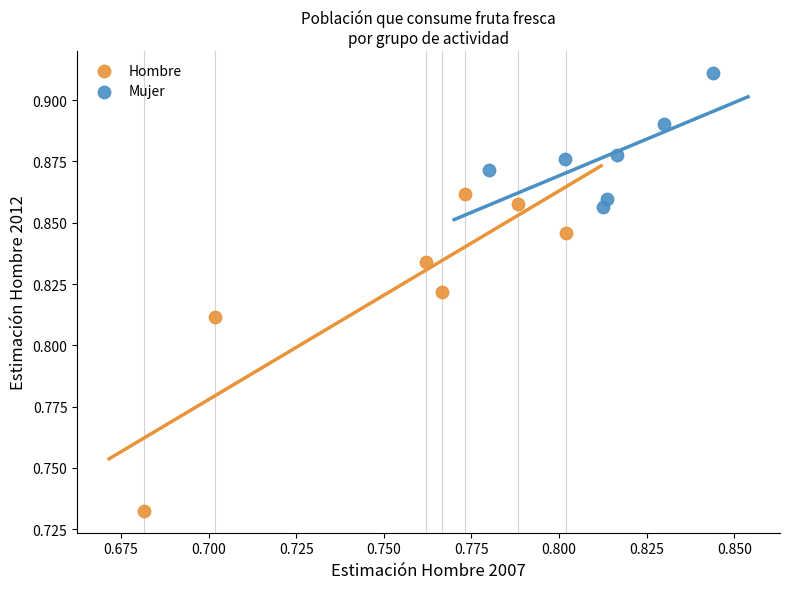

Which series contains the lowest Y value?

Hombre